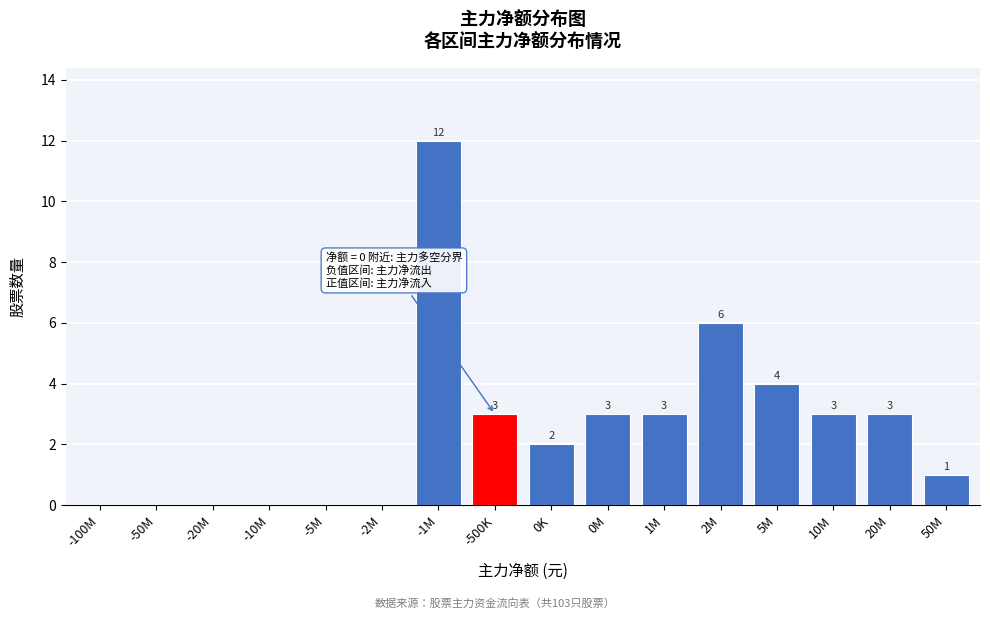

Reading left to right, what are all the values shown in this chart?

-100M=0	-50M=0	-20M=0	-10M=0	-5M=0	-2M=0	-1M=12	-500K=3	0K=2	0M=3	1M=3	2M=6	5M=4	10M=3	20M=3	50M=1